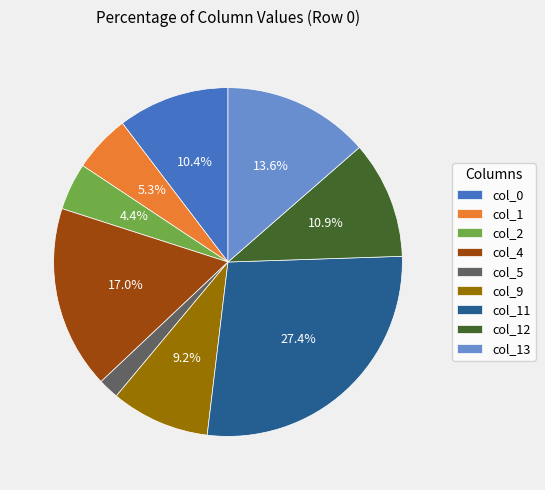

Rank the categories by value from lowest to highest.

col_5, col_2, col_1, col_9, col_0, col_12, col_13, col_4, col_11